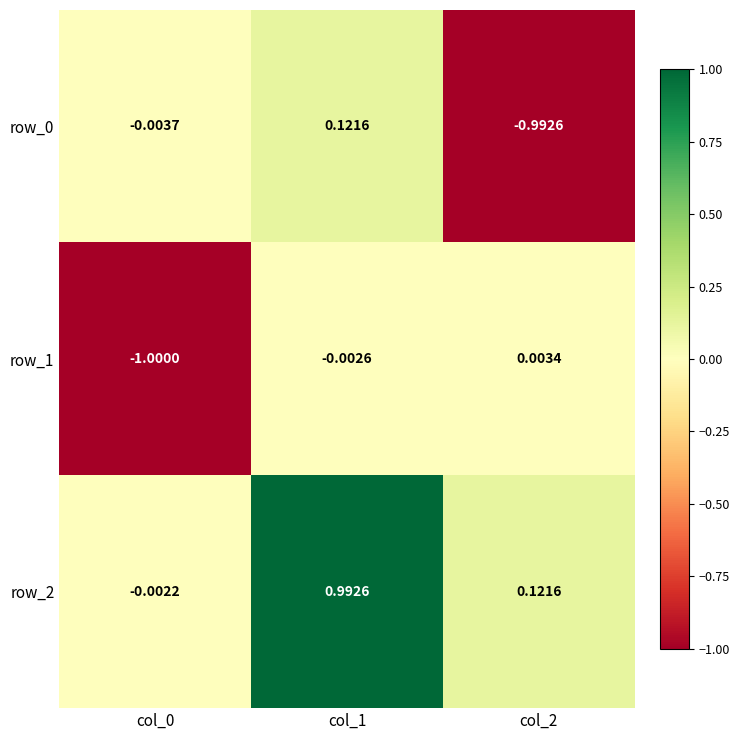

How many data points in row_0 are above 0?

1